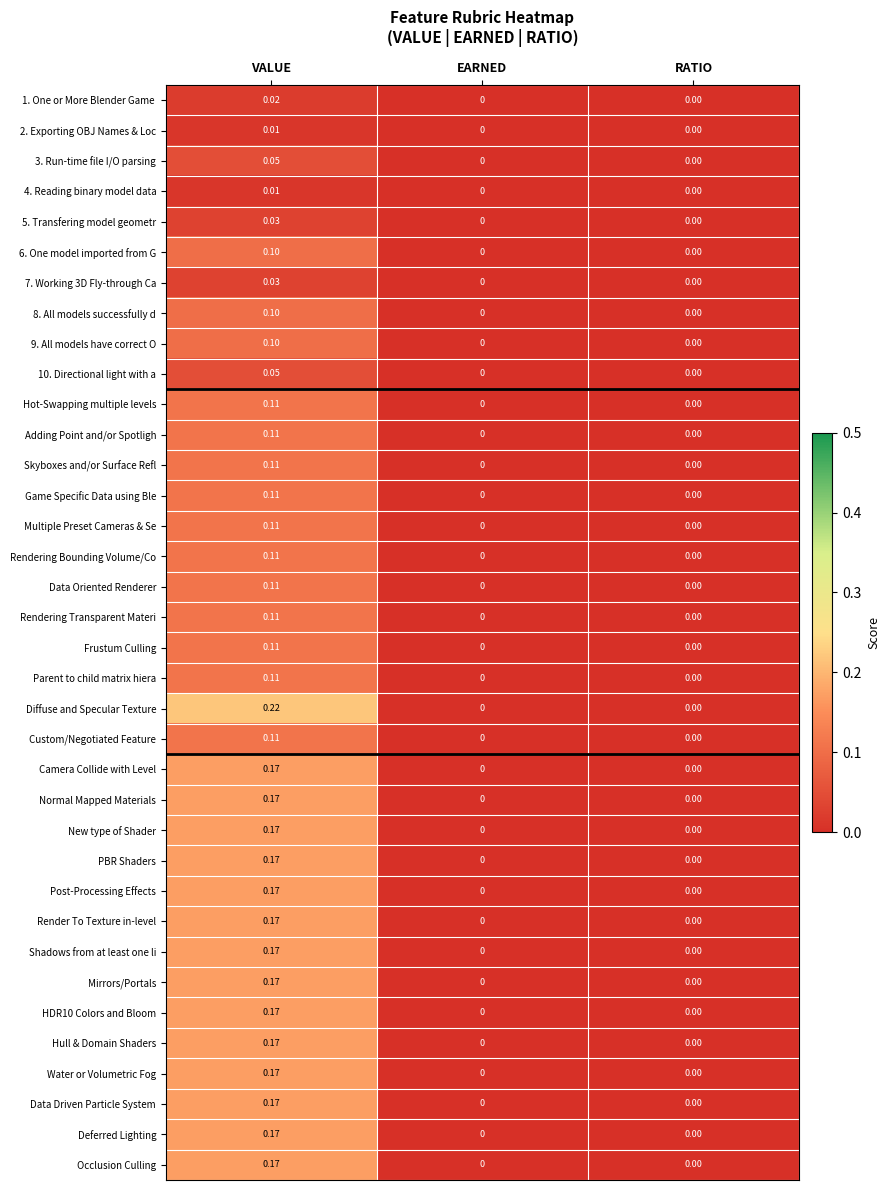

How many data points in 9. All models have correct O are above 0?

1